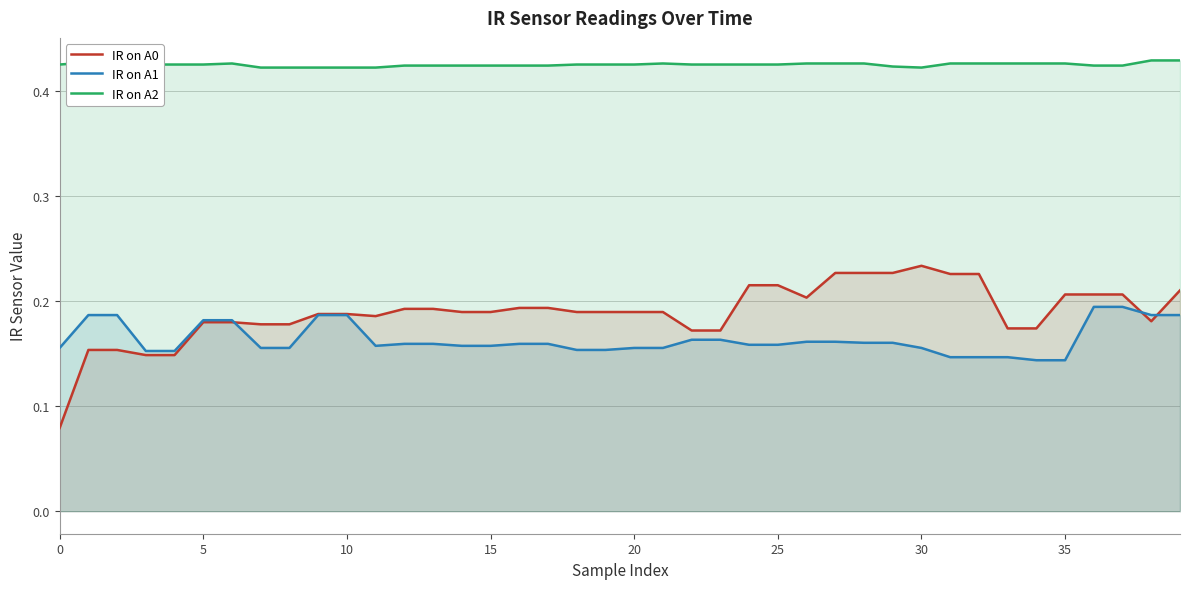

What is the minimum value for IR on A2?

0.4